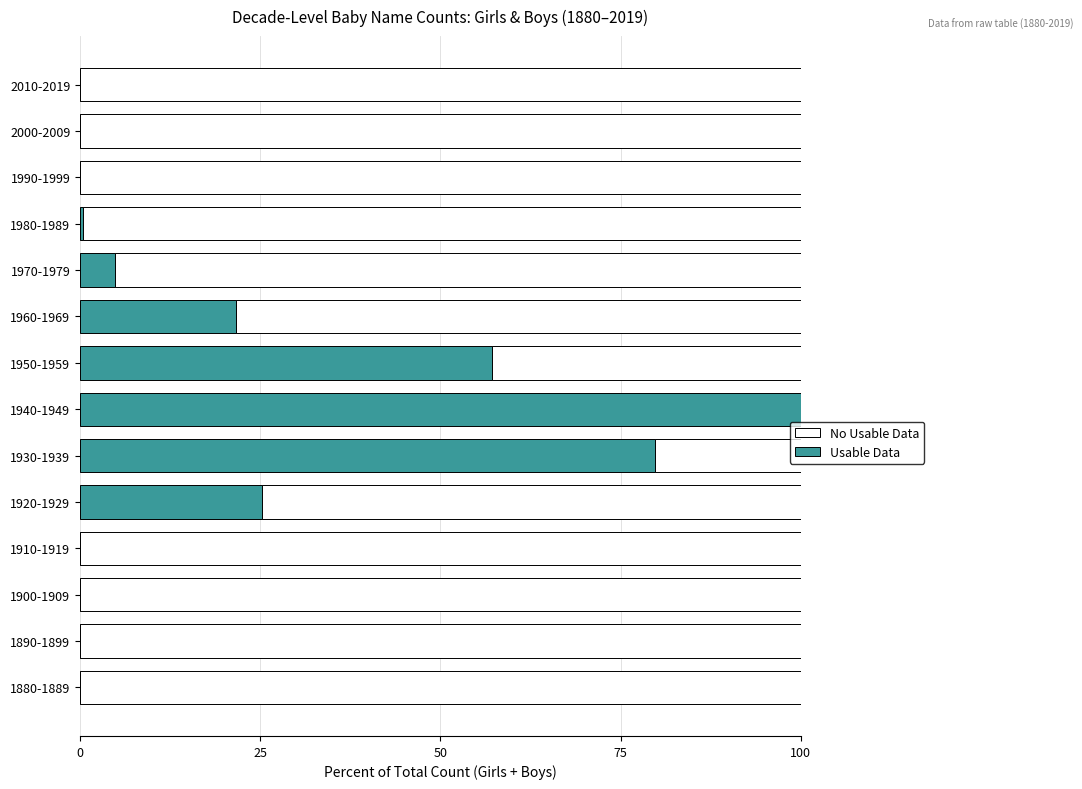

What is the sum of all Usable Data values?

289.0